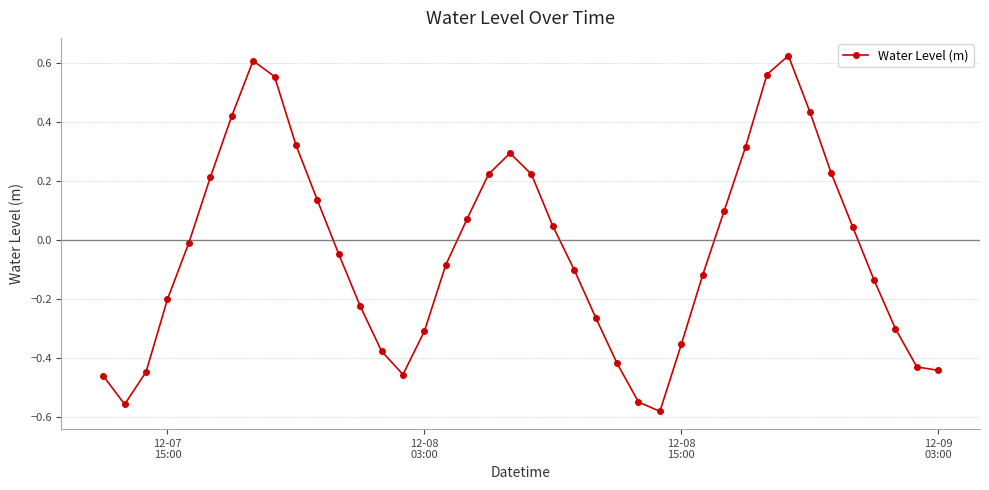

True or false: there are more than 0 points higher than both neighbors.

True